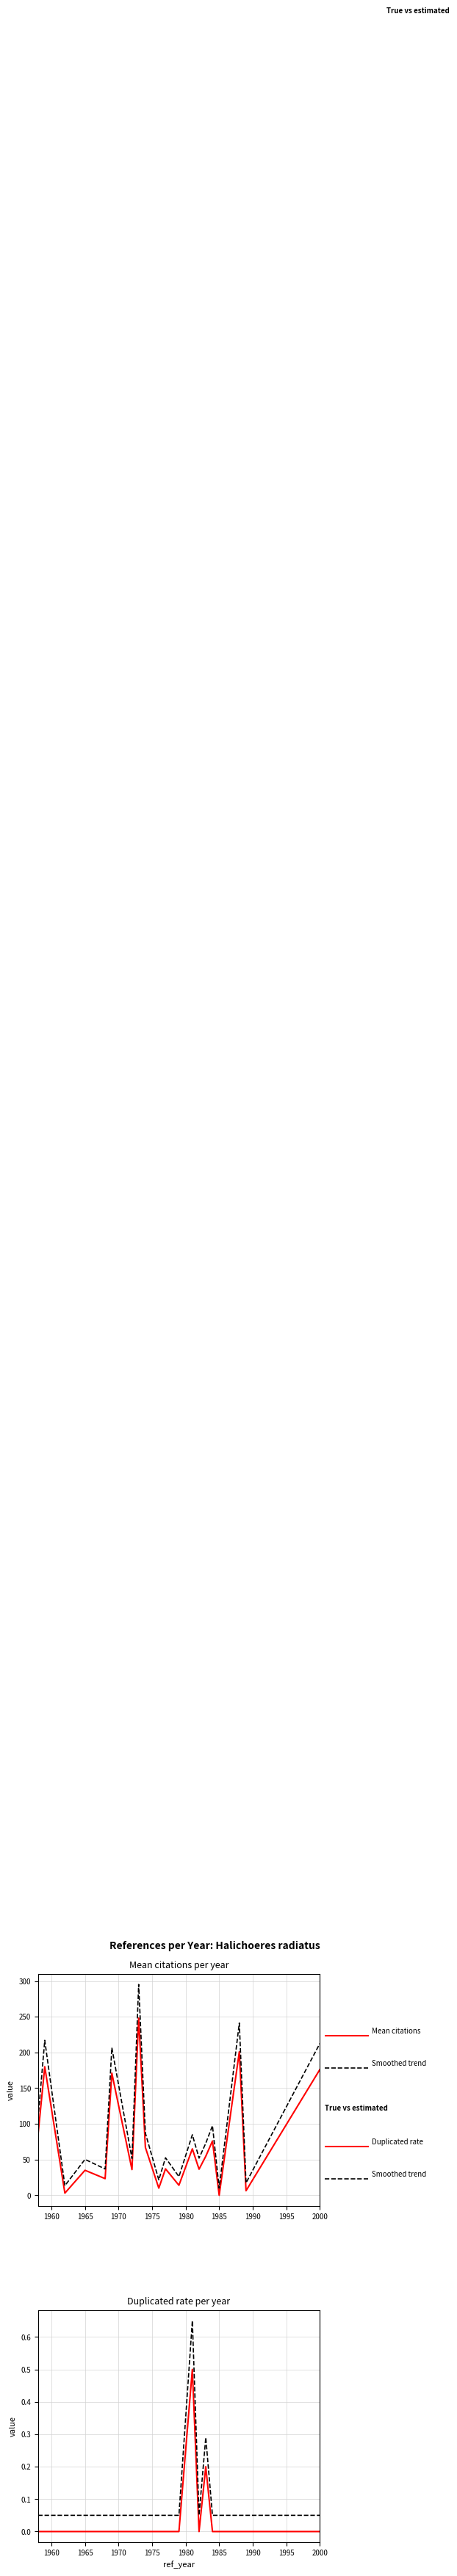

What is the average value of the Mean citations series?

76.2